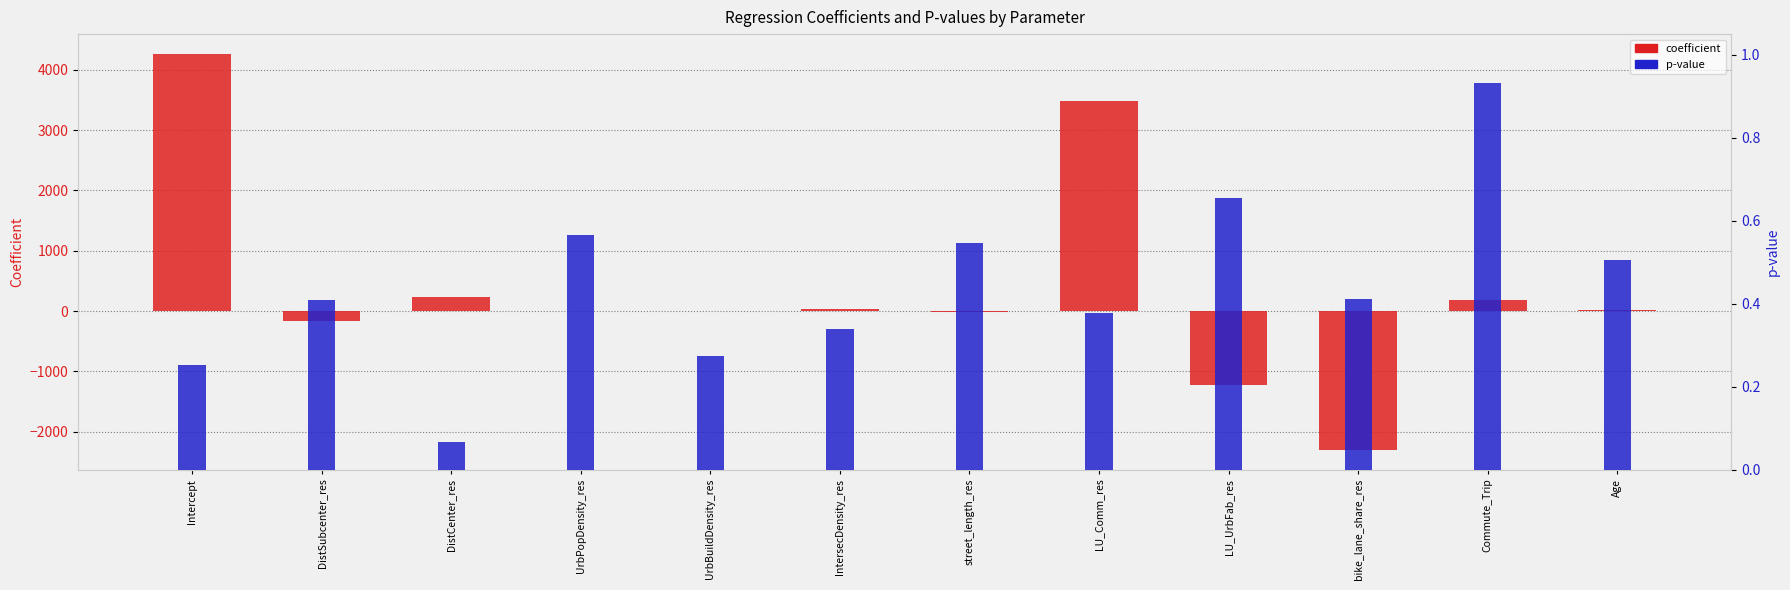

How many bars are there in each group?

2